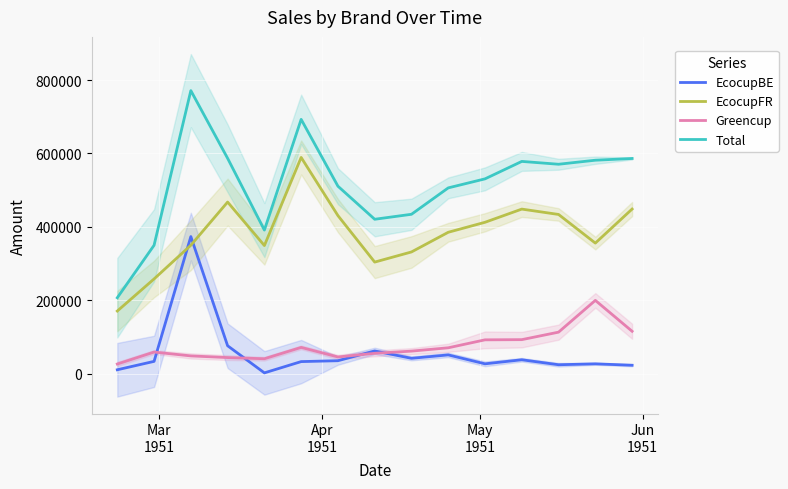

What is the difference between the maximum and minimum values in the EcocupFR series?

418659.6